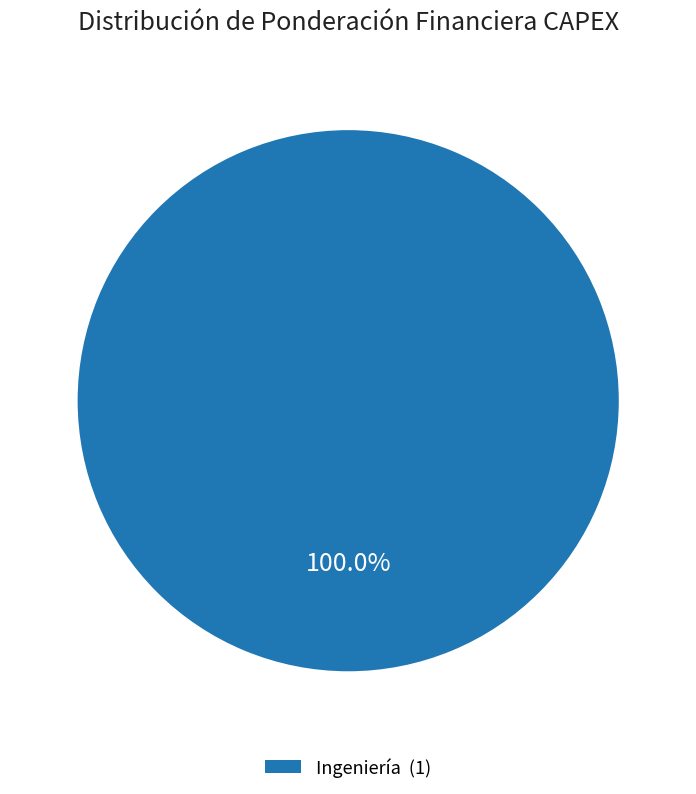

Which category accounts for the majority?

Ingeniería (1)